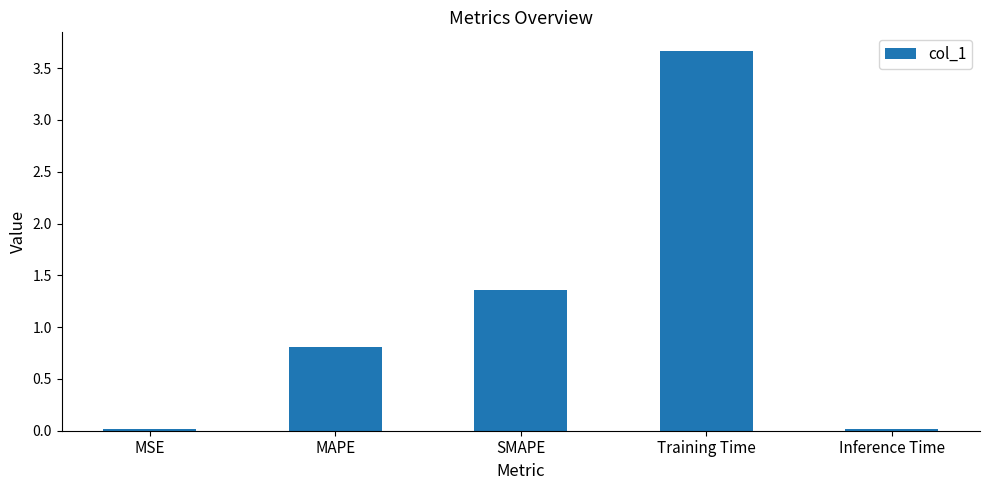

Which has a higher value, Training Time or Inference Time?

Training Time